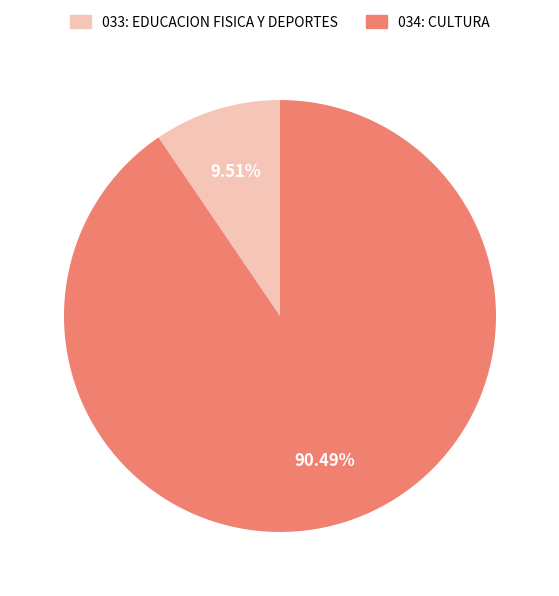

What percentage is the 034: CULTURA slice, to the nearest percent?

90%